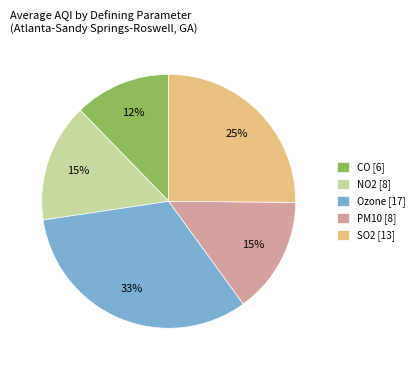

The Ozone slice represents 46% of the pie. True or false?

False